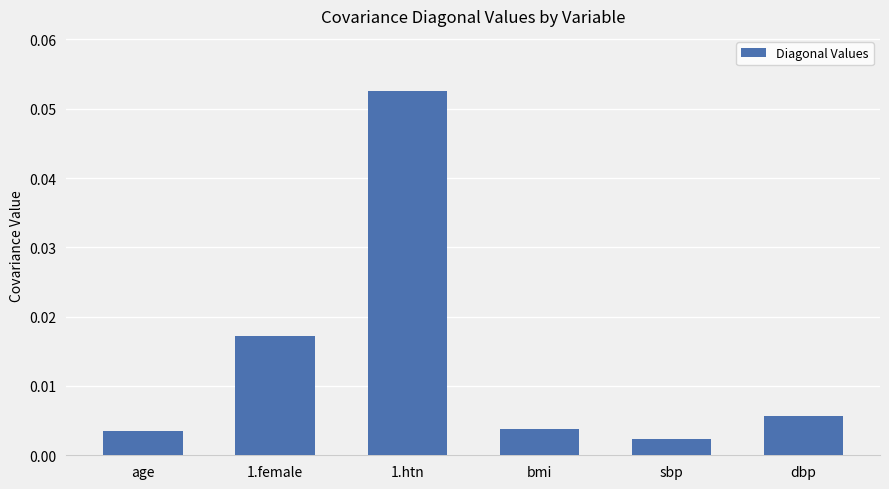

What is the label of the 1st bar from the right?

dbp